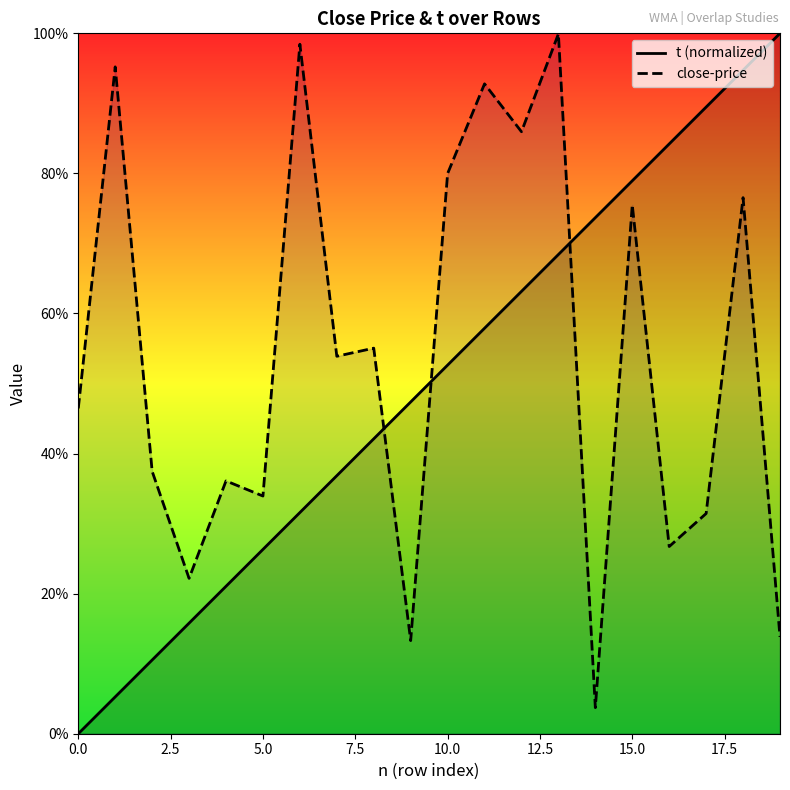

What is the maximum value shown in the chart?

1.0